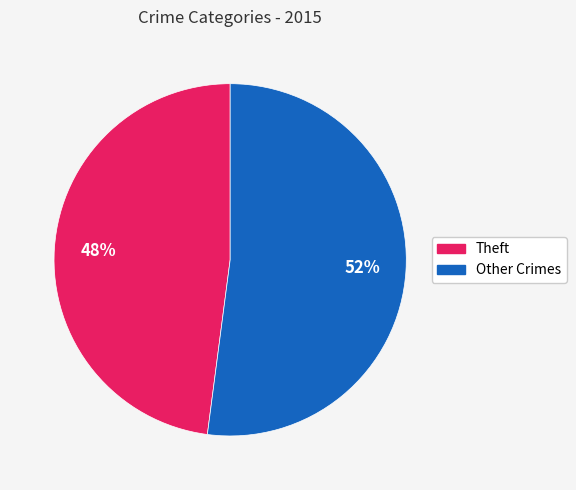

Does any single category account for the majority?

Yes